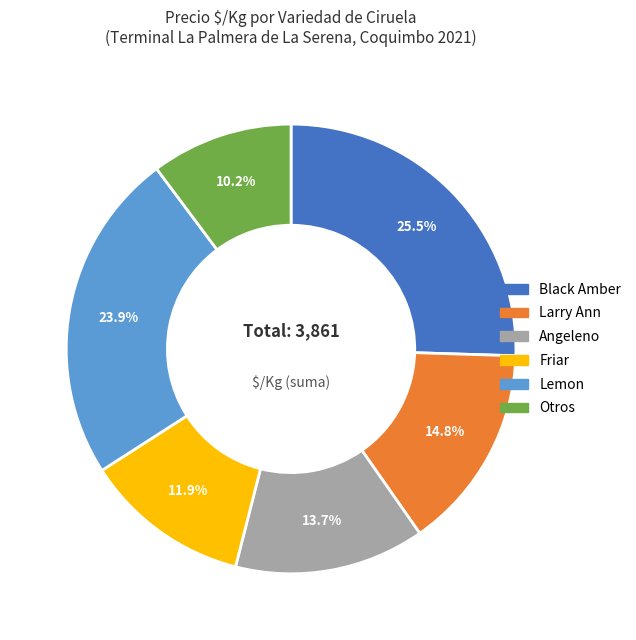

Count the number of slices in the pie.

6